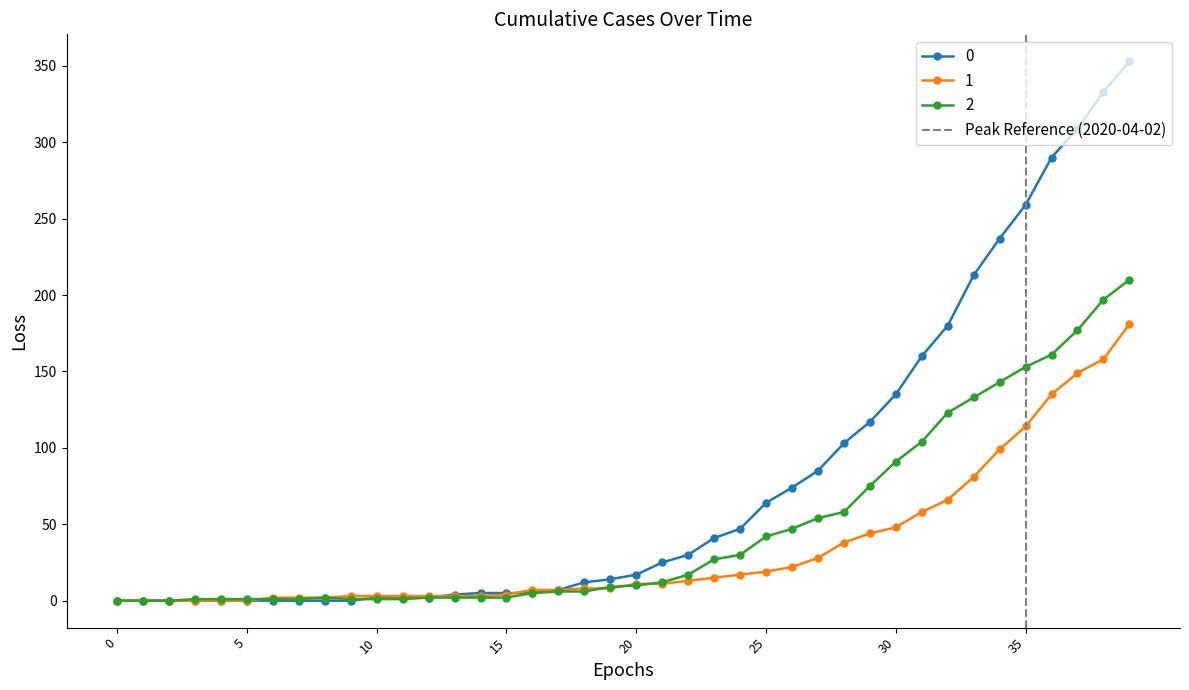

Is this an area chart (filled region under the line)?

No